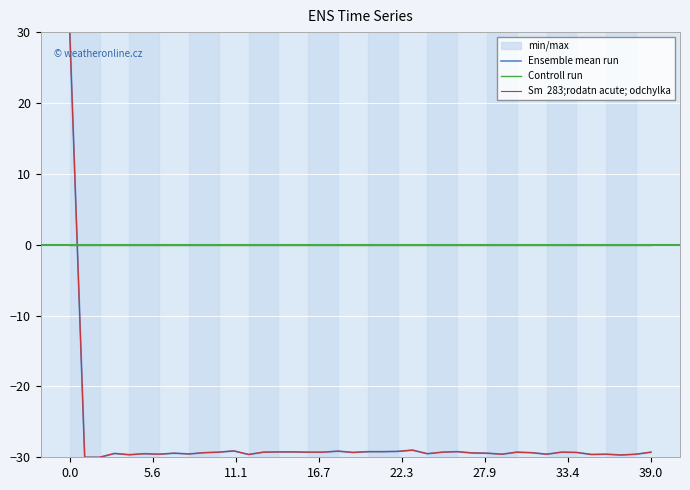

Is it true that Ensemble mean run equals -29.3 at 9?

True